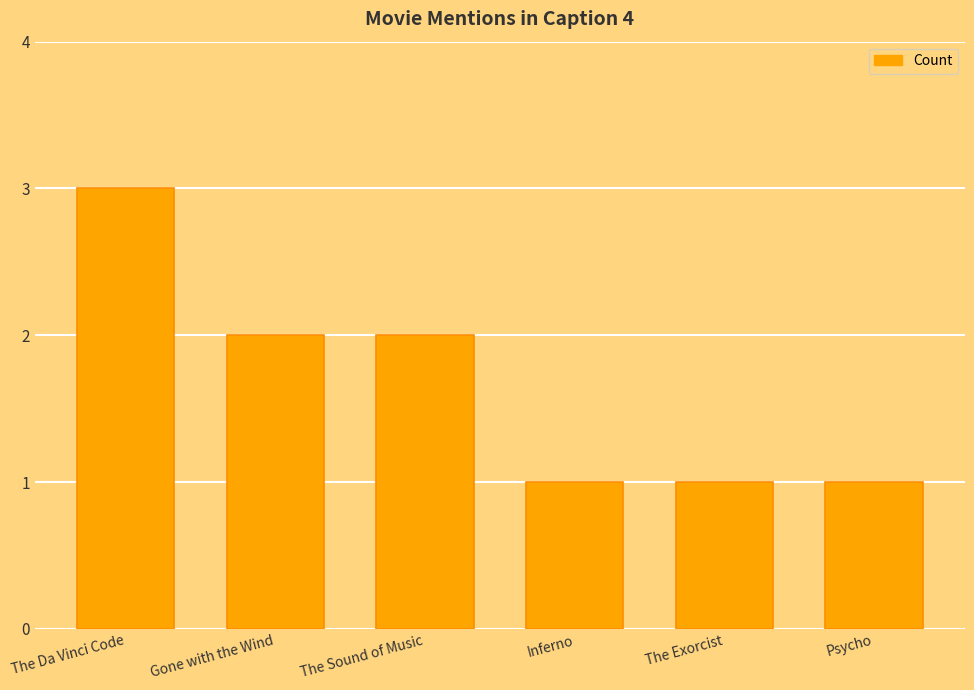

What is the average value?

2